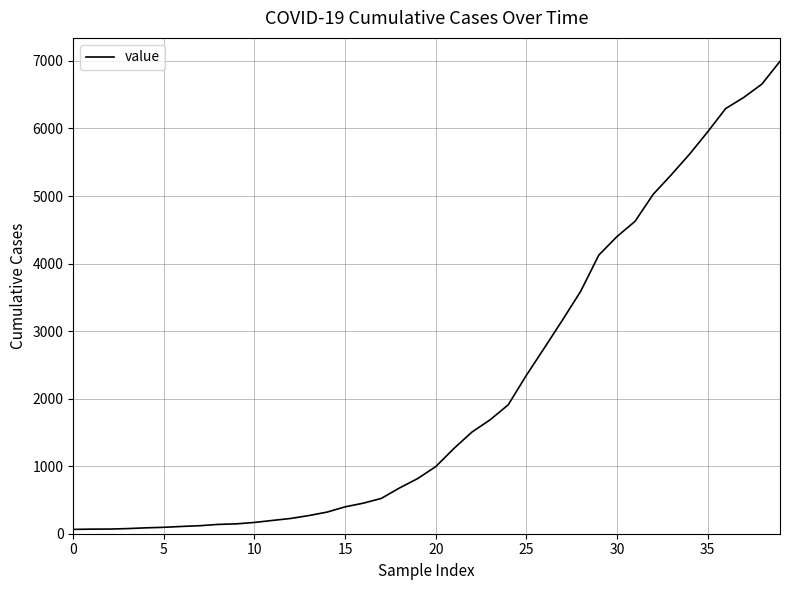

What is the difference between the maximum and minimum values?

6931